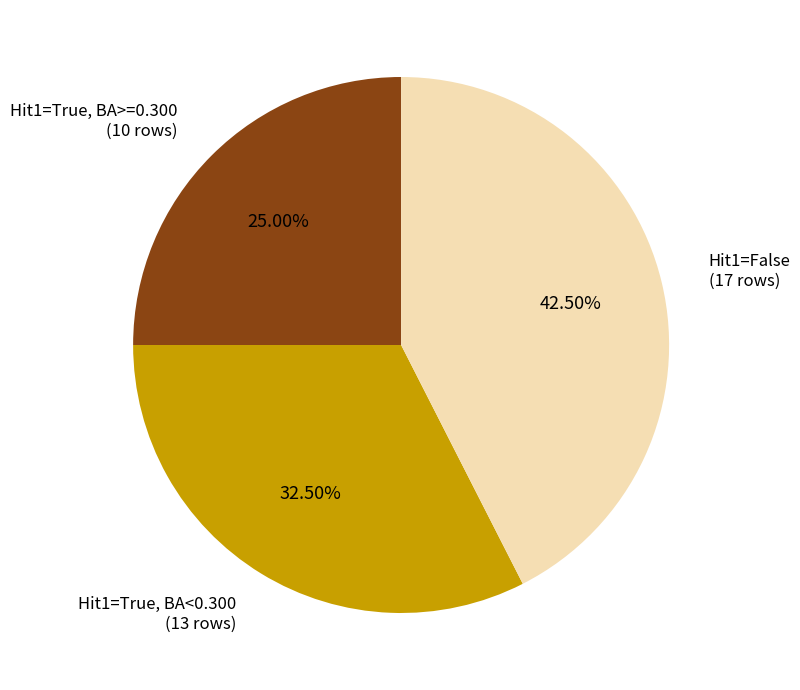

Is there any slice that represents more than half of the pie?

No